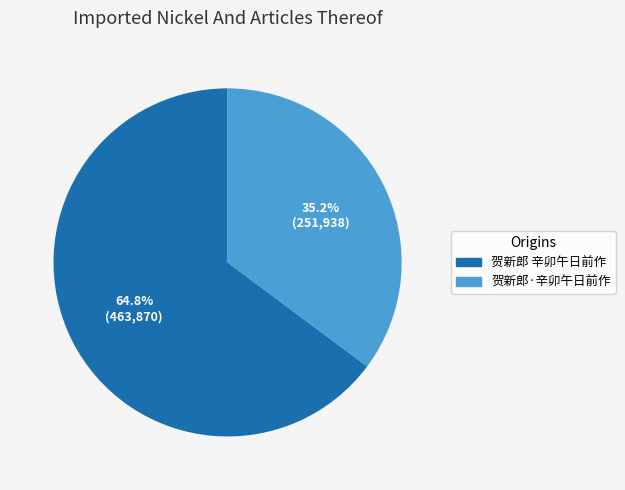

To the nearest percent, what portion does 贺新郎 辛卯午日前作 represent?

65%